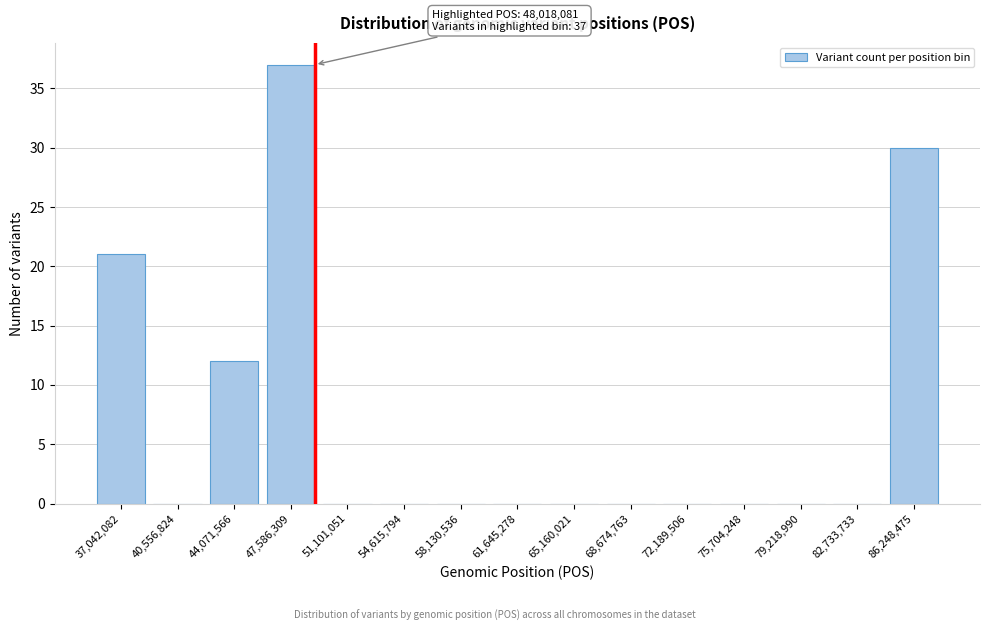

Reading left to right, what are all the values shown in this chart?

37,042,082=21	40,556,824=0	44,071,566=12	47,586,309=37	51,101,051=0	54,615,794=0	58,130,536=0	61,645,278=0	65,160,021=0	68,674,763=0	72,189,506=0	75,704,248=0	79,218,990=0	82,733,733=0	86,248,475=30